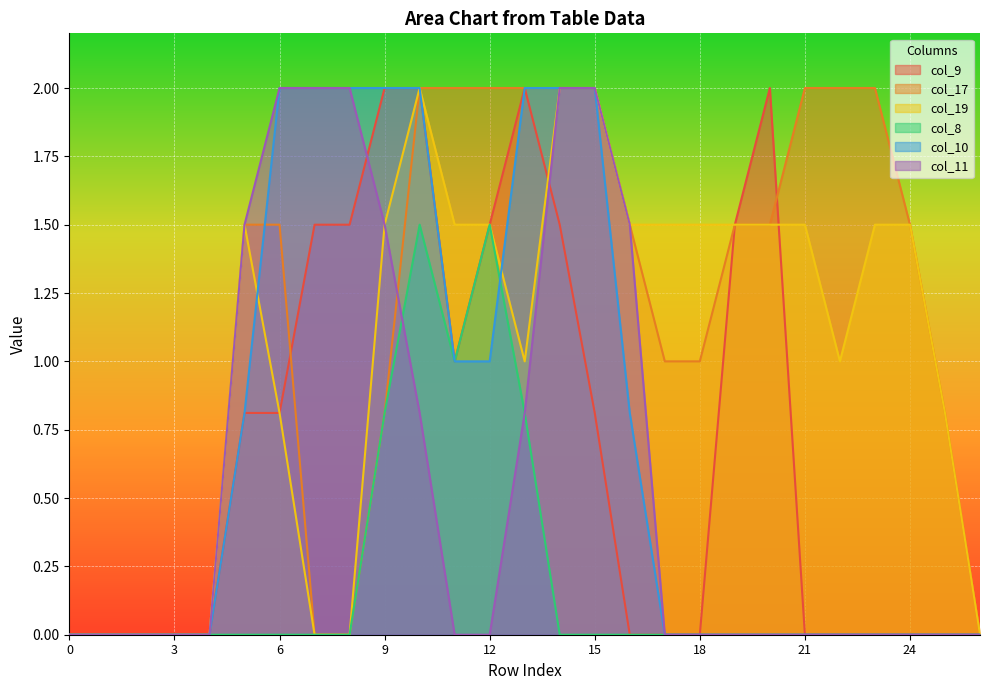

Which series has the largest total across all categories?

col_17